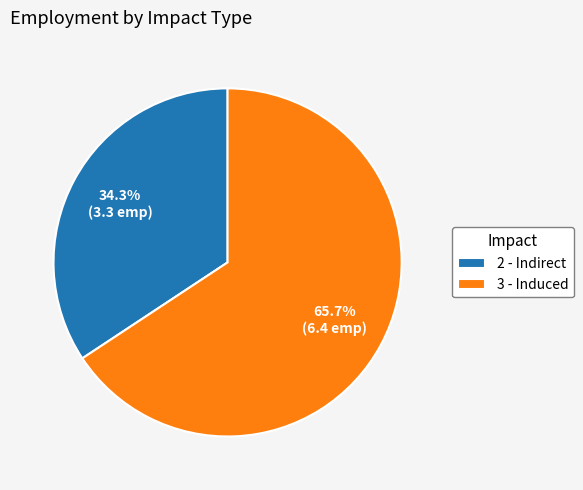

Which category has the smallest portion of the pie?

2 - Indirect